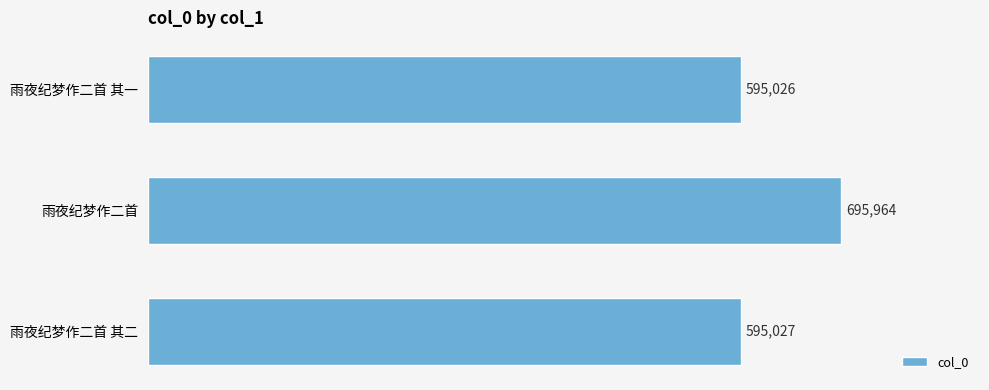

Rank the categories by value from highest to lowest.

雨夜纪梦作二首, 雨夜纪梦作二首 其二, 雨夜纪梦作二首 其一